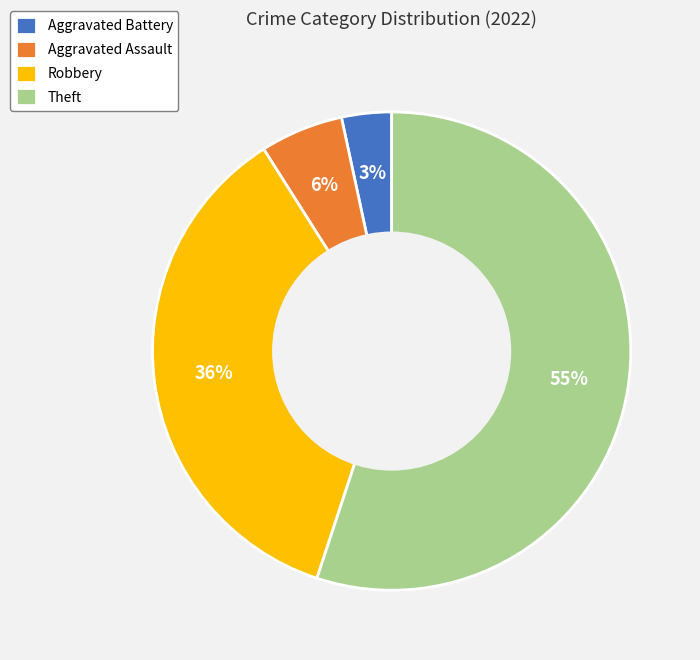

What percentage is the Theft slice, to the nearest percent?

55%